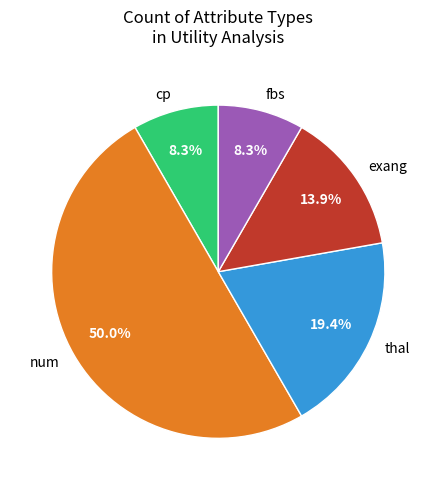

To the nearest percent, what percentage of the pie is thal?

19%